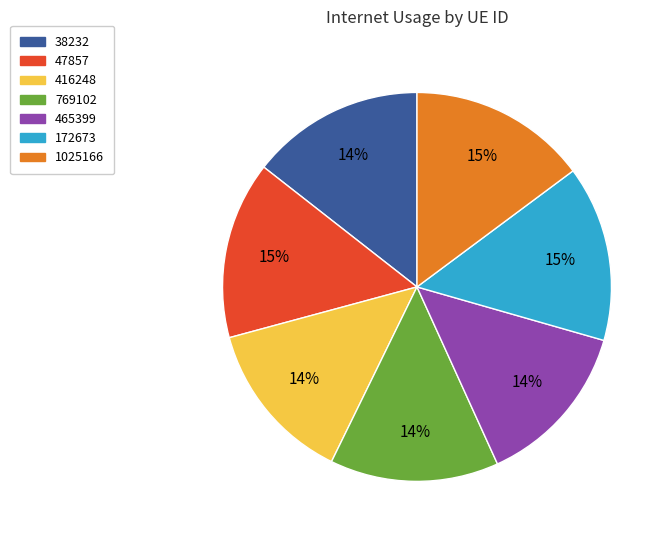

Count the number of slices in the pie.

7